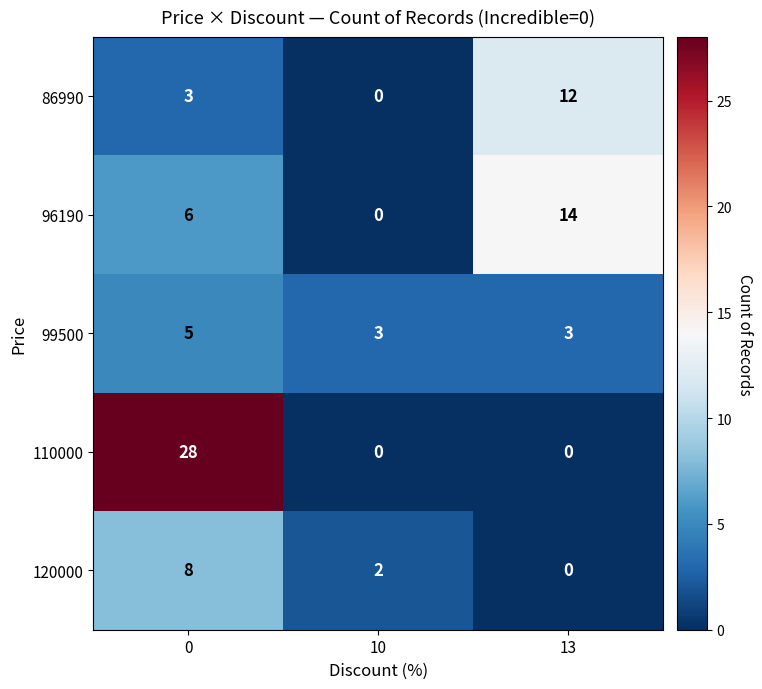

True or false: 86990 has a value of 0 at 10.

True